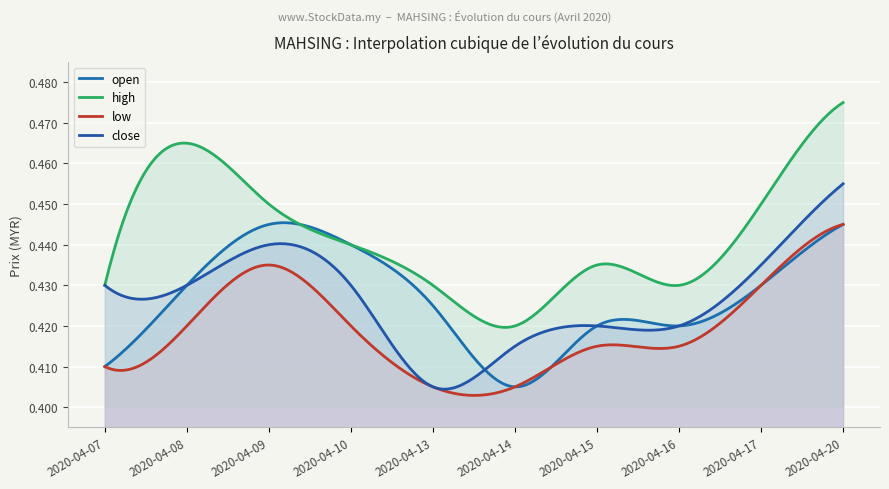

What are all the series names shown in the legend?

open, high, low, close